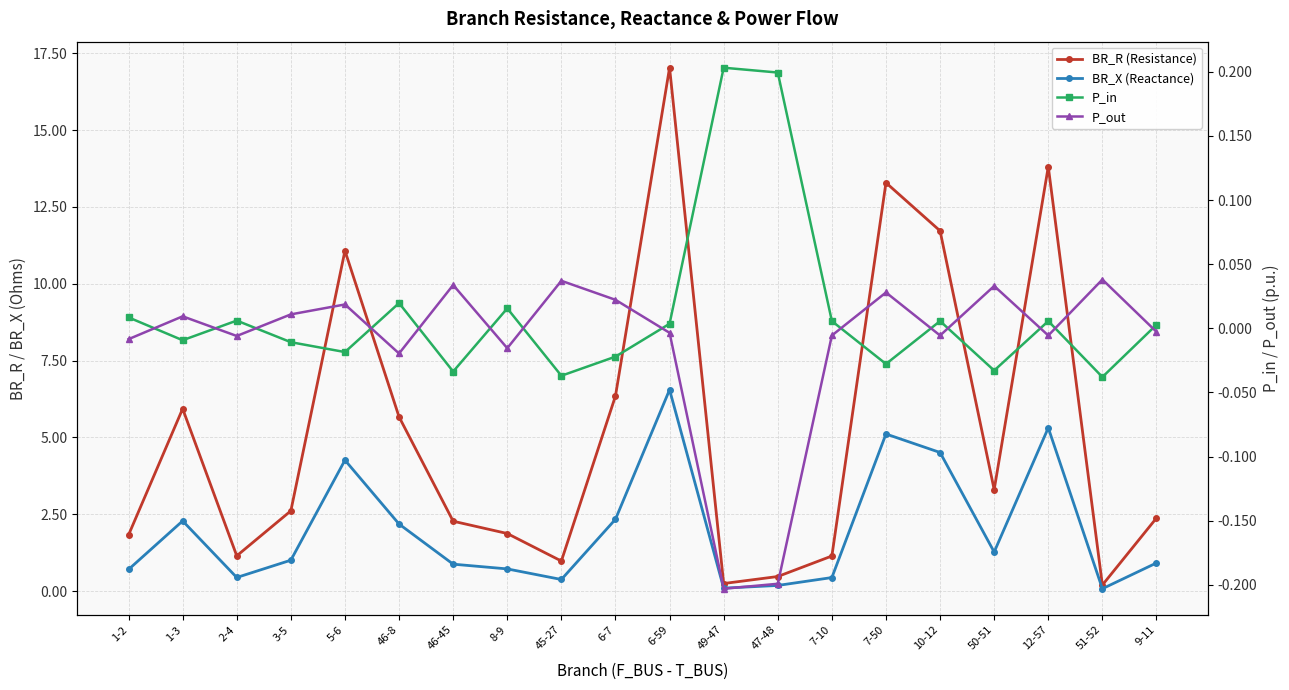

Reading left to right, extract all data points from this chart.

BR_R (Resistance): 1.8	5.9	1.1	2.6	11.1	5.7	2.3	1.9	1.0	6.3	17.0	0.2	0.5	1.1	13.3	11.7	3.3	13.8	0.2	2.4
BR_X (Reactance): 0.7	2.3	0.4	1.0	4.3	2.2	0.9	0.7	0.4	2.3	6.6	0.1	0.2	0.4	5.1	4.5	1.3	5.3	0.1	0.9
P_in: 0.0	-0.0	0.0	-0.0	-0.0	0.0	-0.0	0.0	-0.0	-0.0	0.0	0.2	0.2	0.0	-0.0	0.0	-0.0	0.0	-0.0	0.0
P_out: -0.0	0.0	-0.0	0.0	0.0	-0.0	0.0	-0.0	0.0	0.0	-0.0	-0.2	-0.2	-0.0	0.0	-0.0	0.0	-0.0	0.0	-0.0